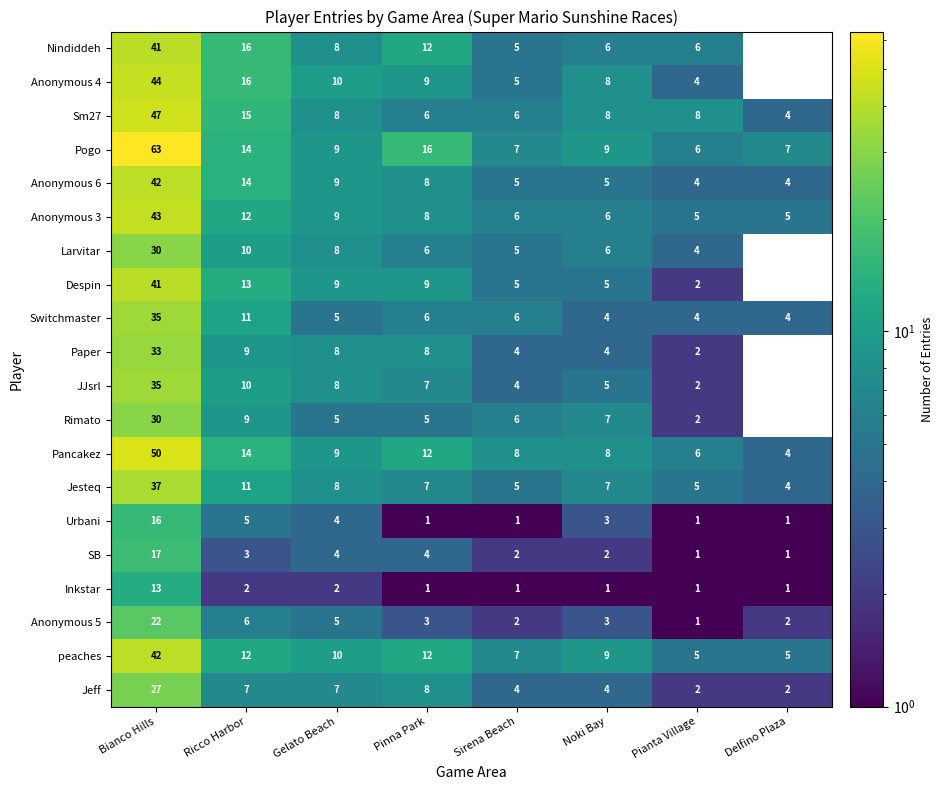

Is it true that Paper equals 6 at Noki Bay?

False